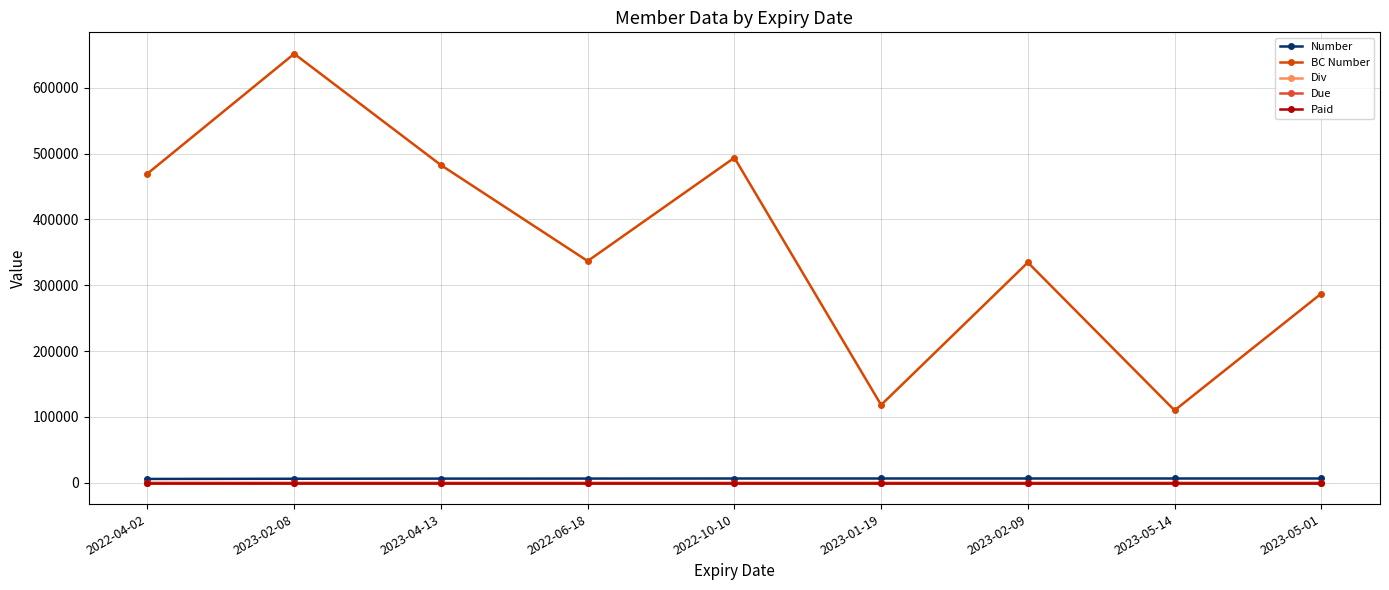

Which category has the lowest value in the Number series?

2022-04-02